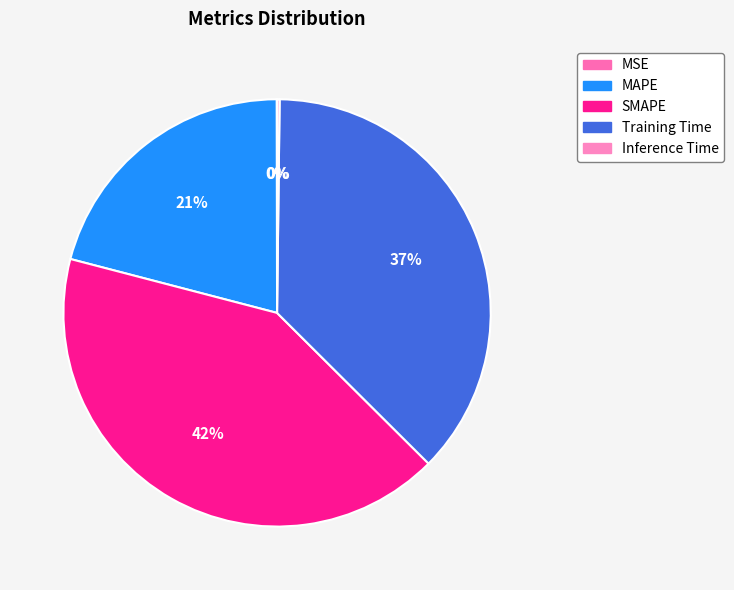

The Inference Time slice represents 11% of the pie. True or false?

False